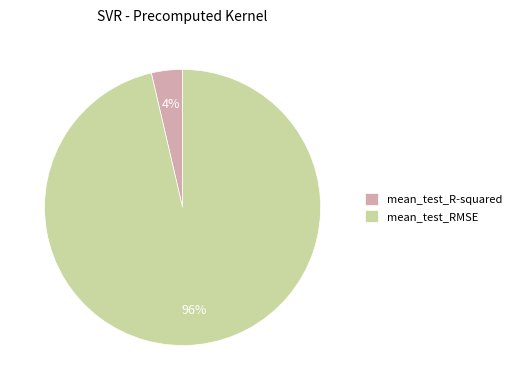

Is it true that mean_test_R-squared is 4% of the pie?

True